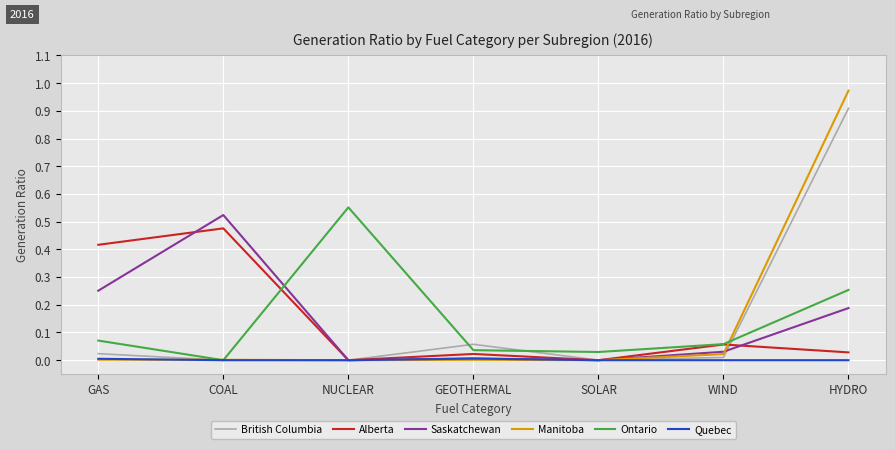

The Saskatchewan series shows 0.0 at GEOTHERMAL. True or false?

True